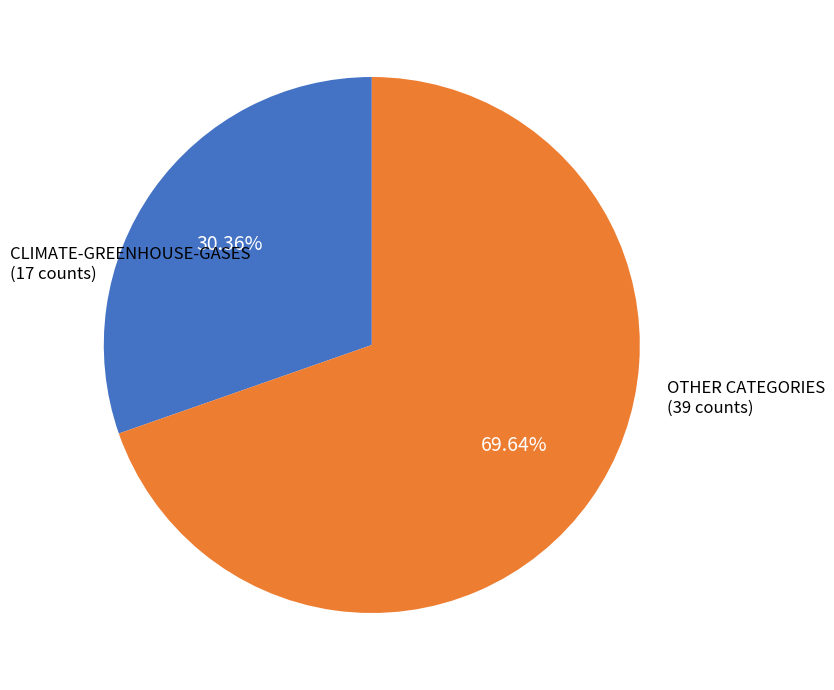

Does any single category account for the majority?

Yes